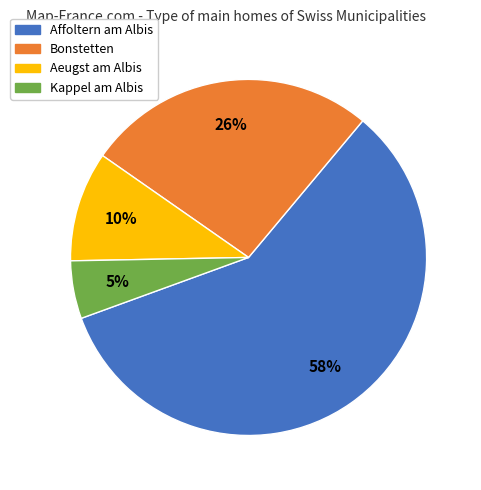

To the nearest percent, what is the average slice percentage?

25%